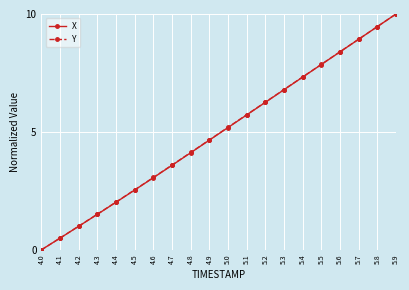

At which label does Y reach its peak?

5.9